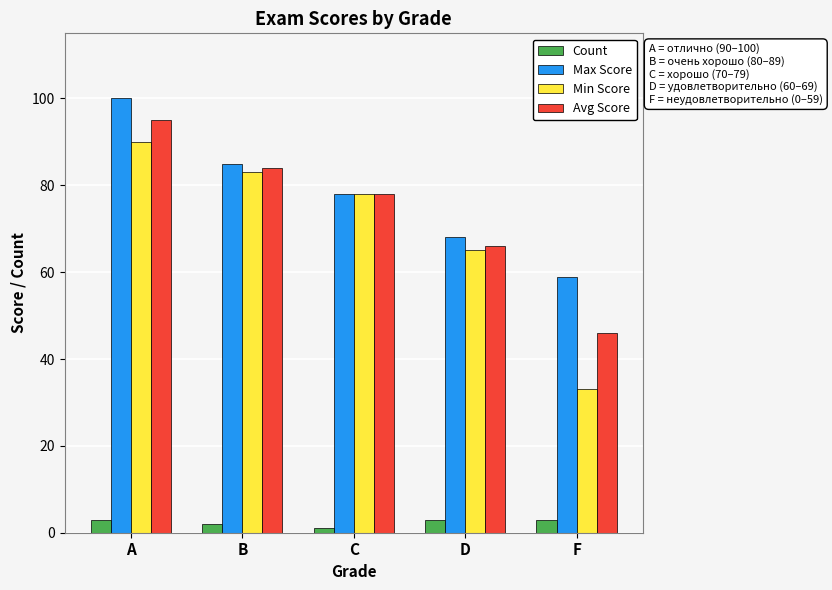

At how many categories does at least one series exceed 53?

5